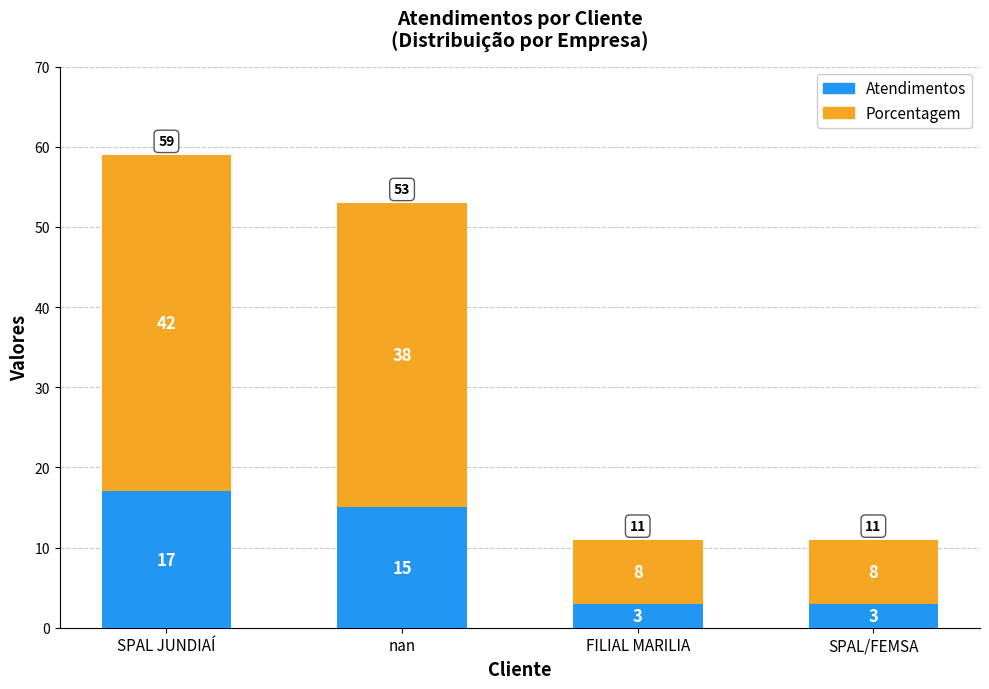

Reading left to right, what are the values for Atendimentos?

17	15	3	3